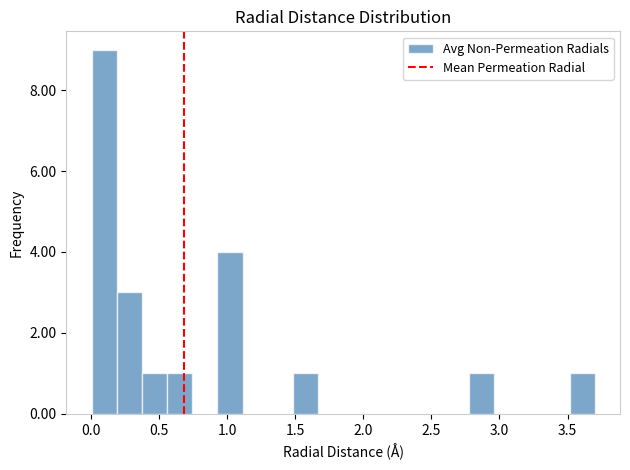

Around what value on the x-axis is the tallest bar? Give the approximate position of its centre, as read against the axis.

0.10